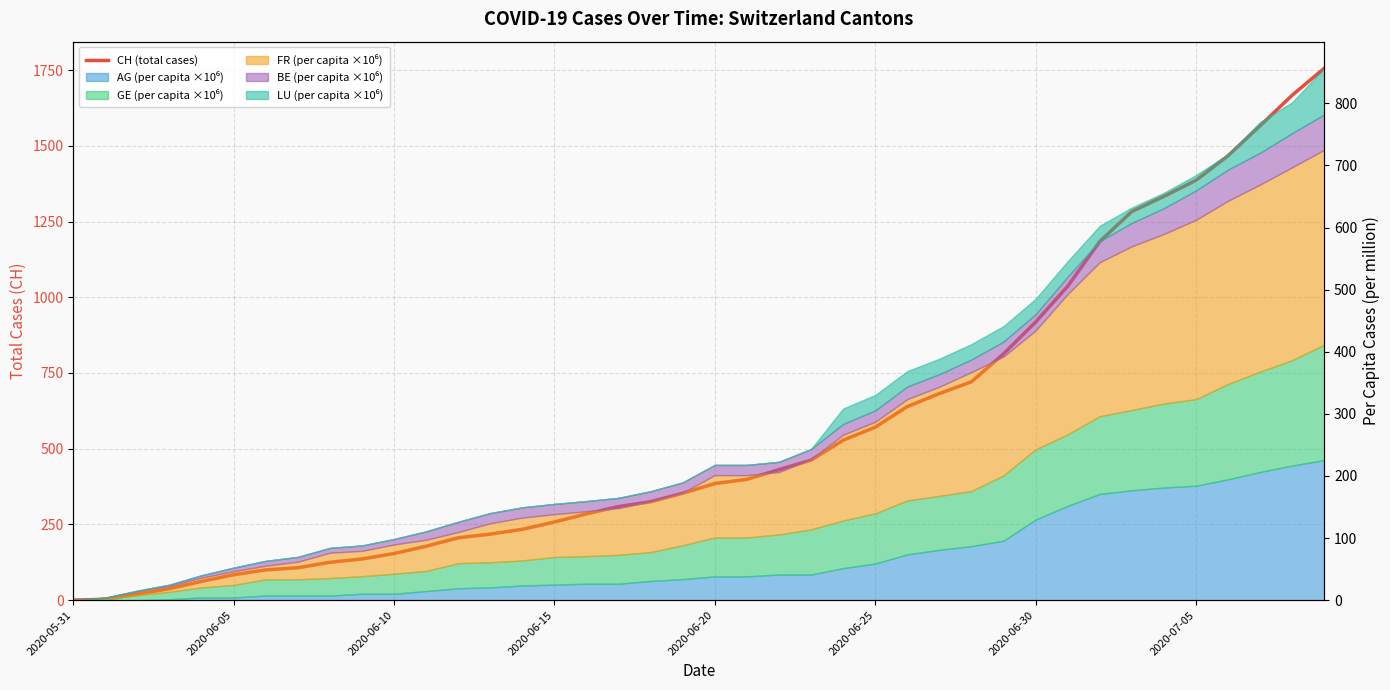

What is the sum of all values?

22422